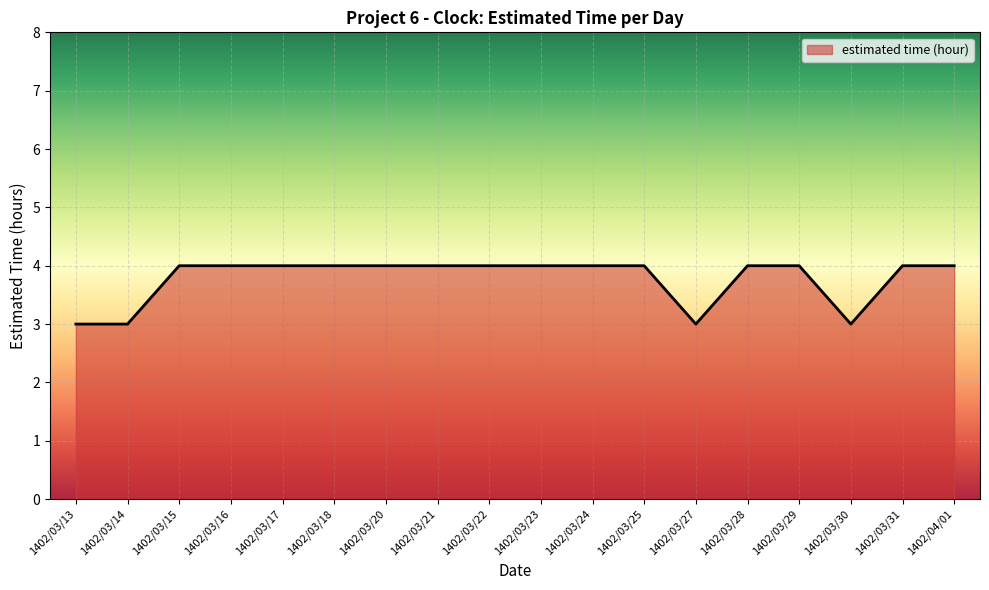

The value at 1402/03/13 is 3. True or false?

True